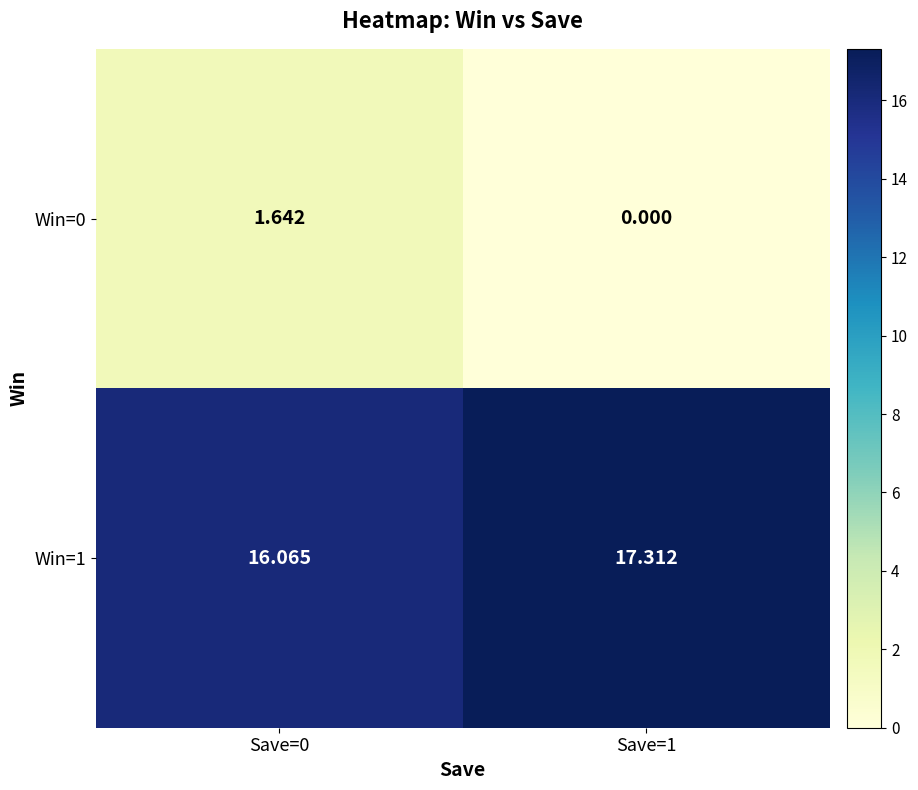

List the series in order of their overall mean, lowest first.

Win=0, Win=1